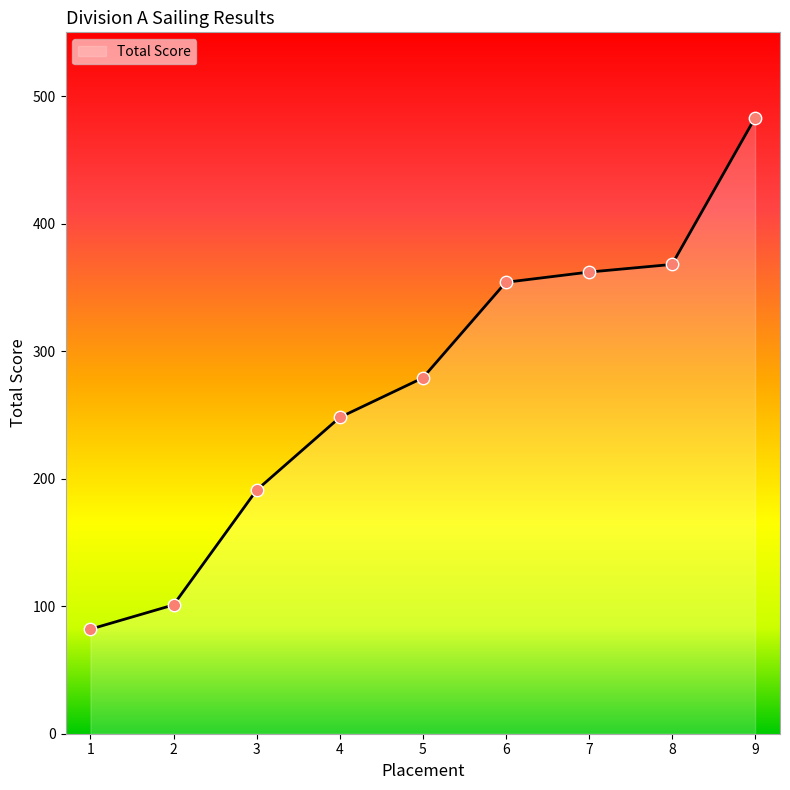

Approximately how many times larger is the value at 4 compared to 3?

1.3